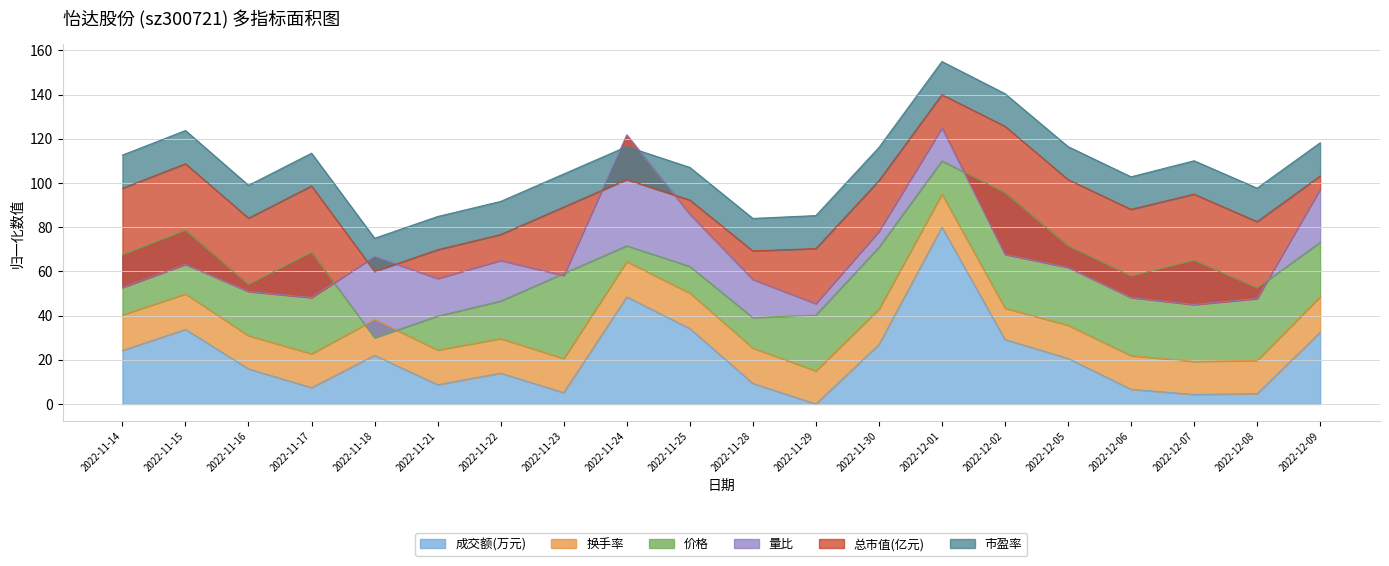

What is the value of the 市盈率 point at the 5th from the left?

75.0